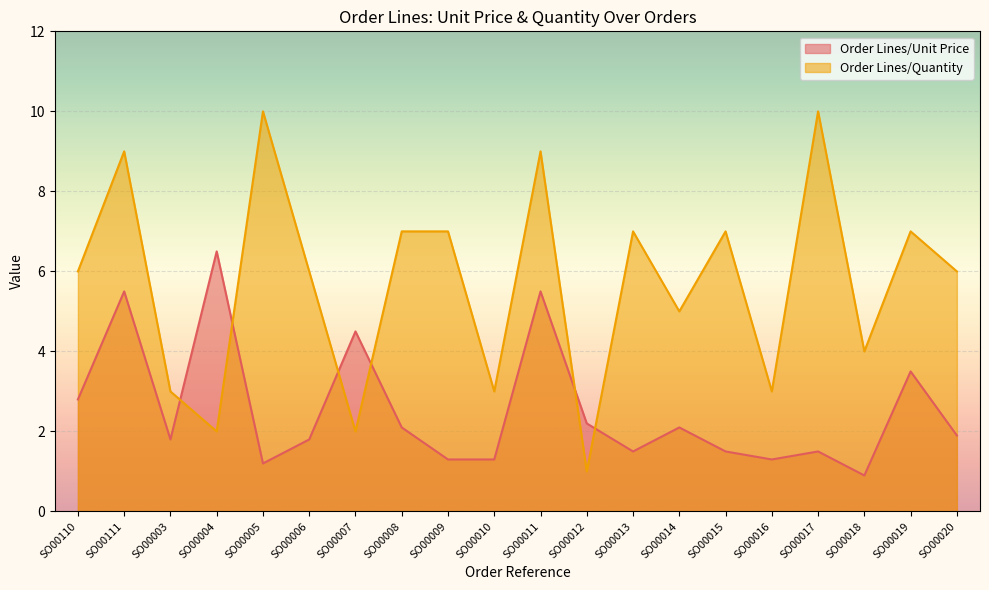

The Order Lines/Quantity series shows 10.0 at SO00005. True or false?

True